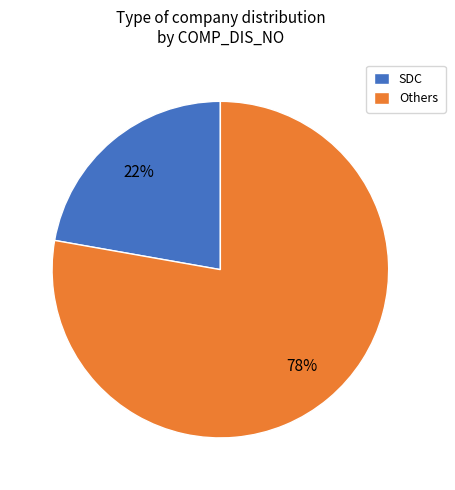

What is the ratio of the value at Others to the value at SDC?

3.5